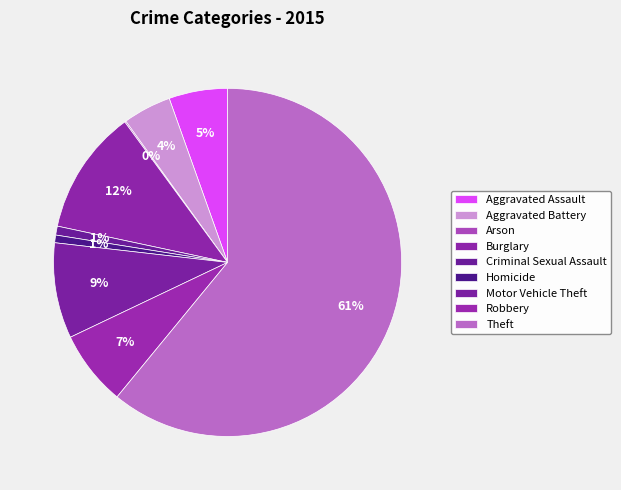

Is it true that Arson is 0% of the pie?

True